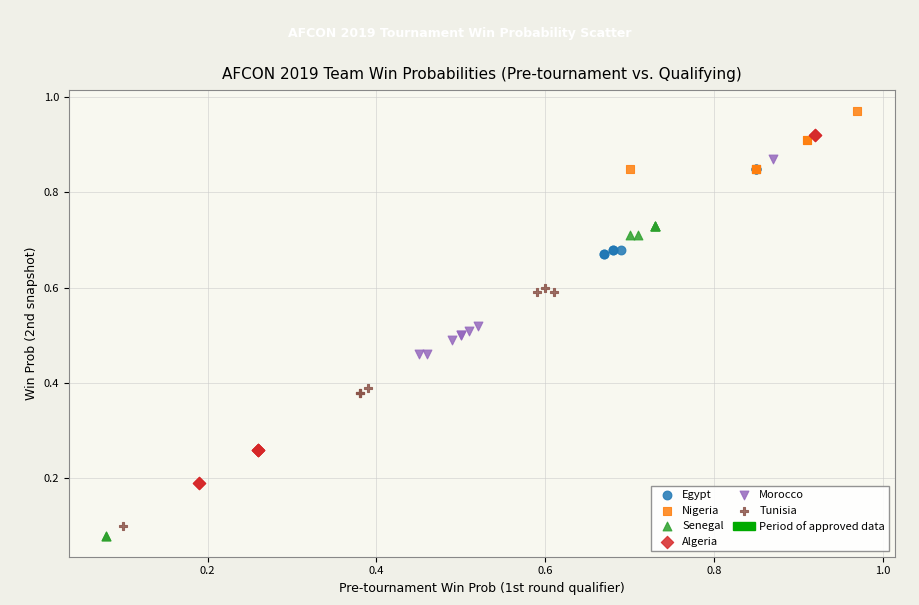

Which series contains the highest Y value?

Nigeria